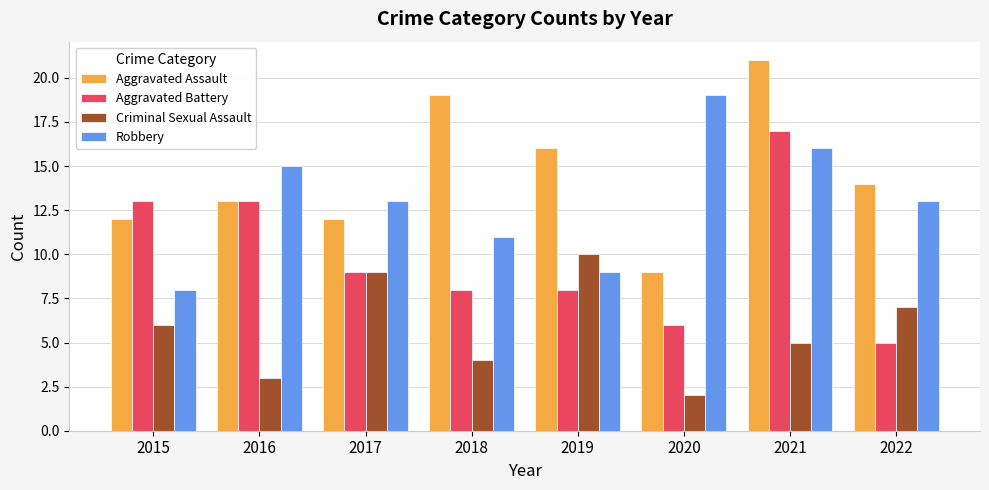

At 2021, list the series in order from largest to smallest.

Aggravated Assault, Aggravated Battery, Robbery, Criminal Sexual Assault